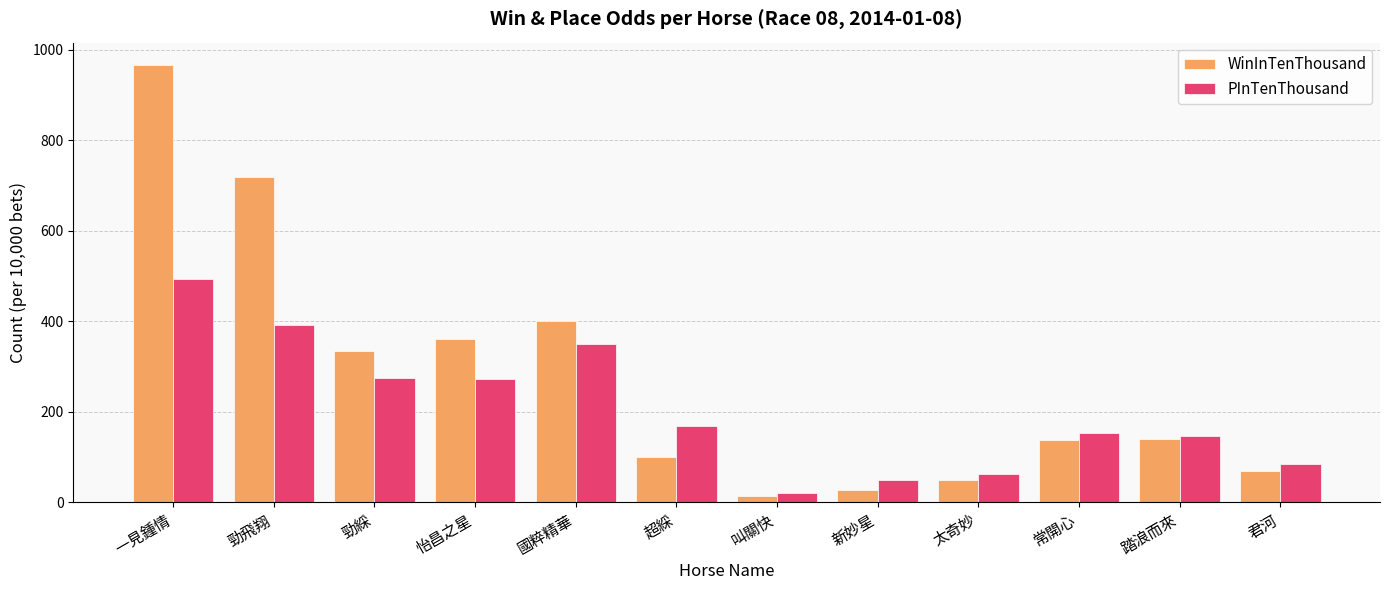

List the series in order of their peak value, lowest first.

PInTenThousand, WinInTenThousand